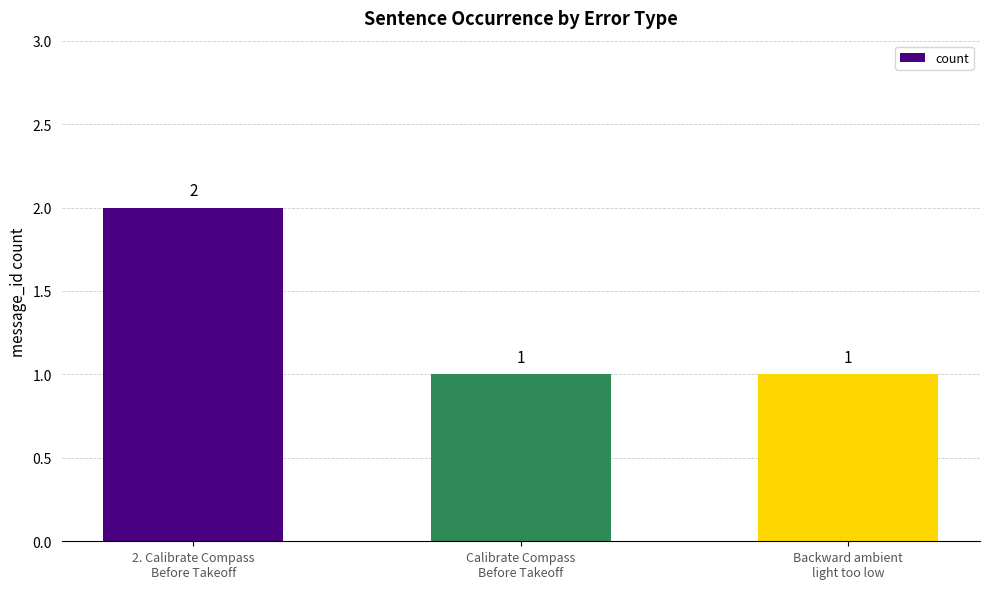

What is the greatest value displayed?

2